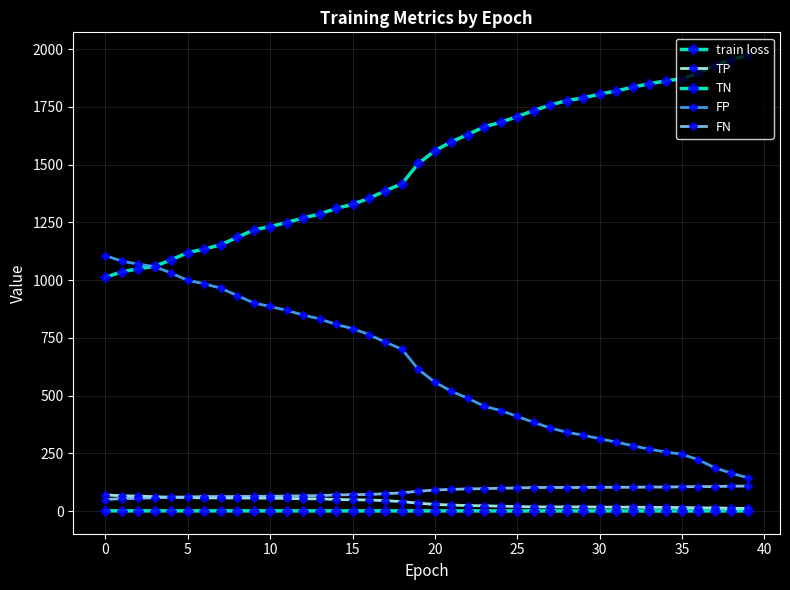

Does the chart have visible grid lines?

Yes